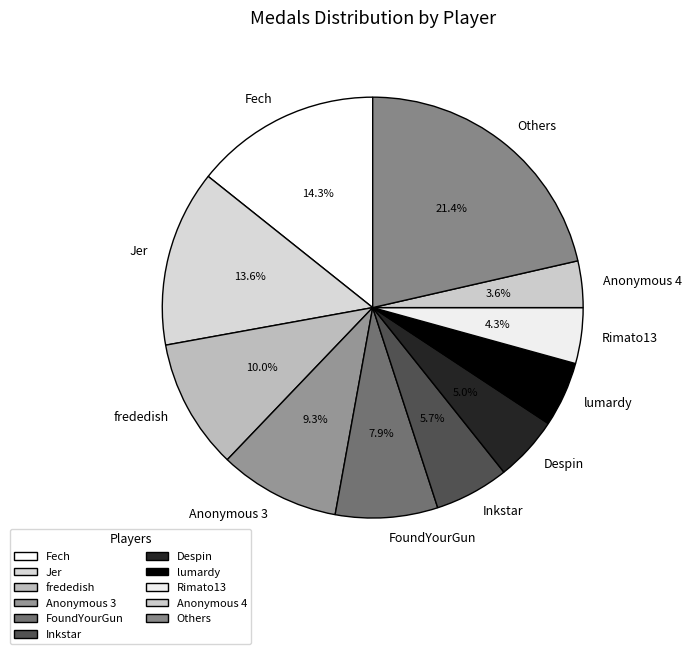

Does any single category account for the majority?

No